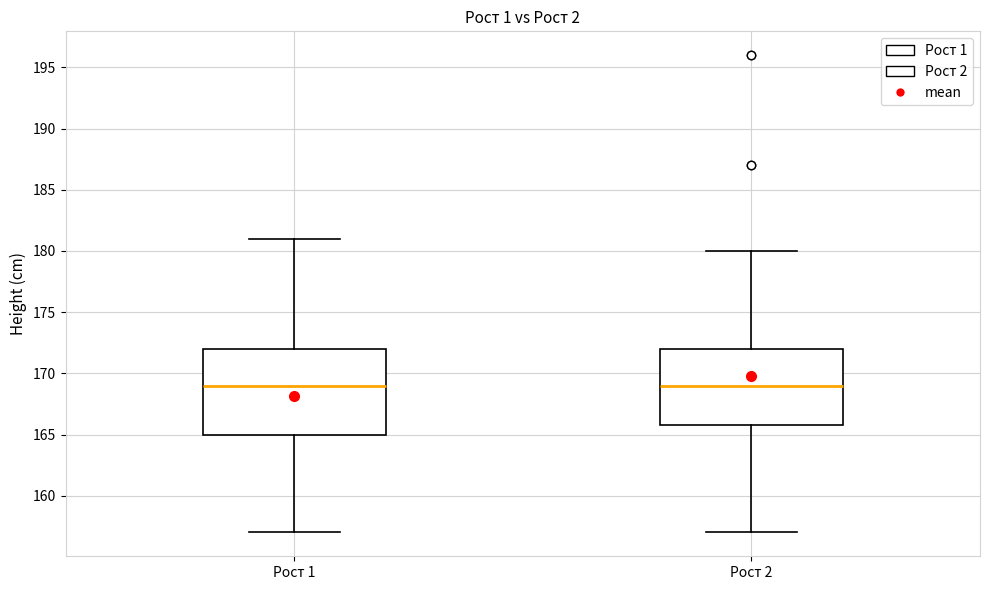

Comparing the boxes themselves (not the whiskers), which one is the tallest?

Рост 1